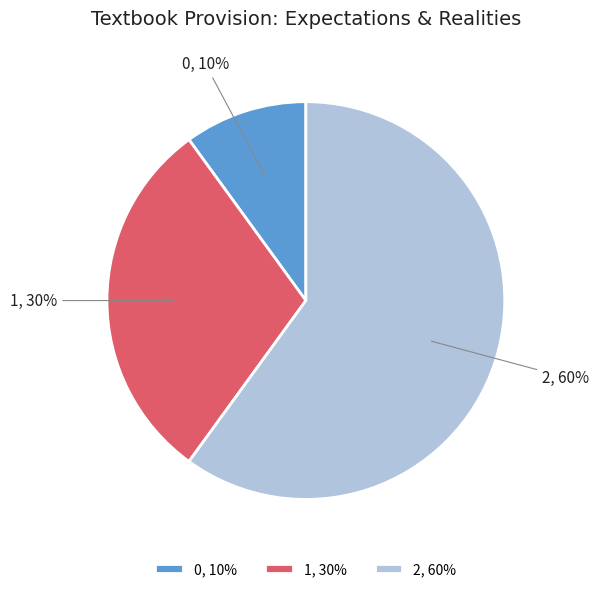

To the nearest percent, what is the combined percentage of 2 and 0?

70%